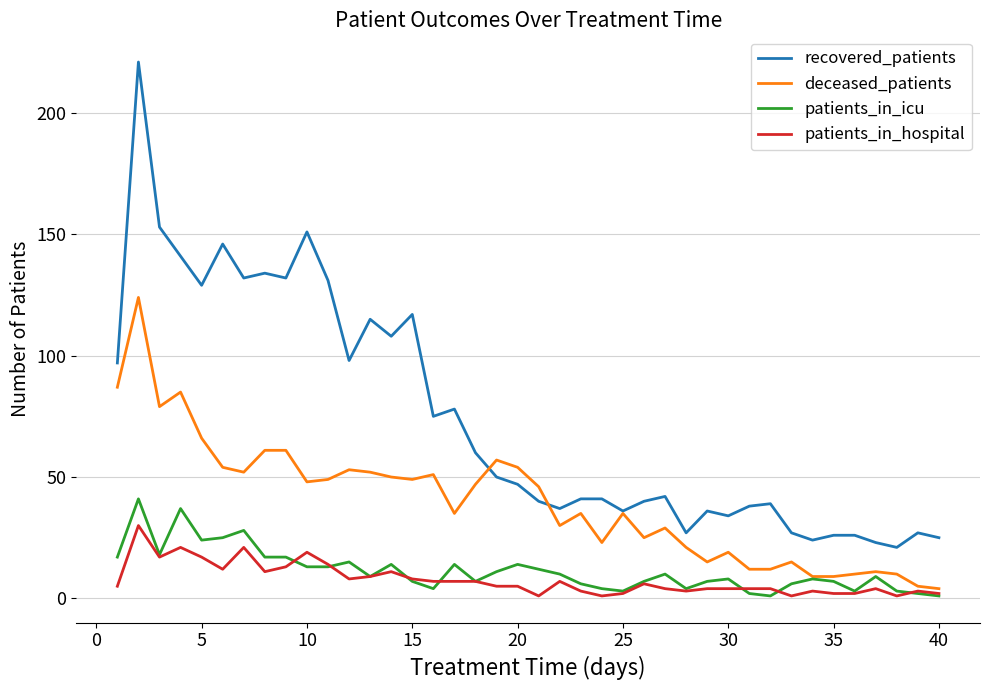

Does the chart display data point markers on the line(s)?

No